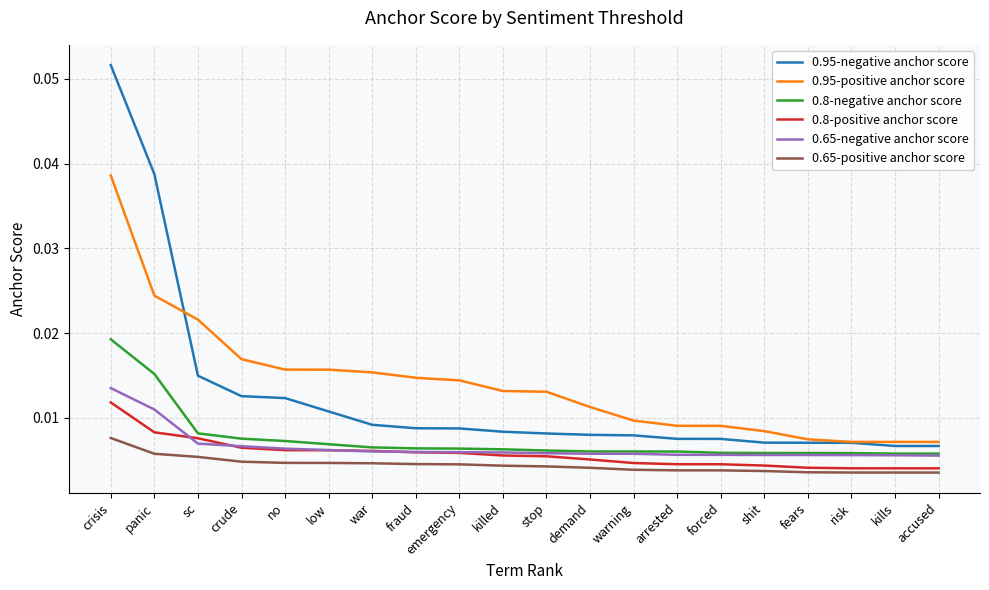

True or false: 0.95-positive anchor score and 0.65-negative anchor score cross at least once.

False